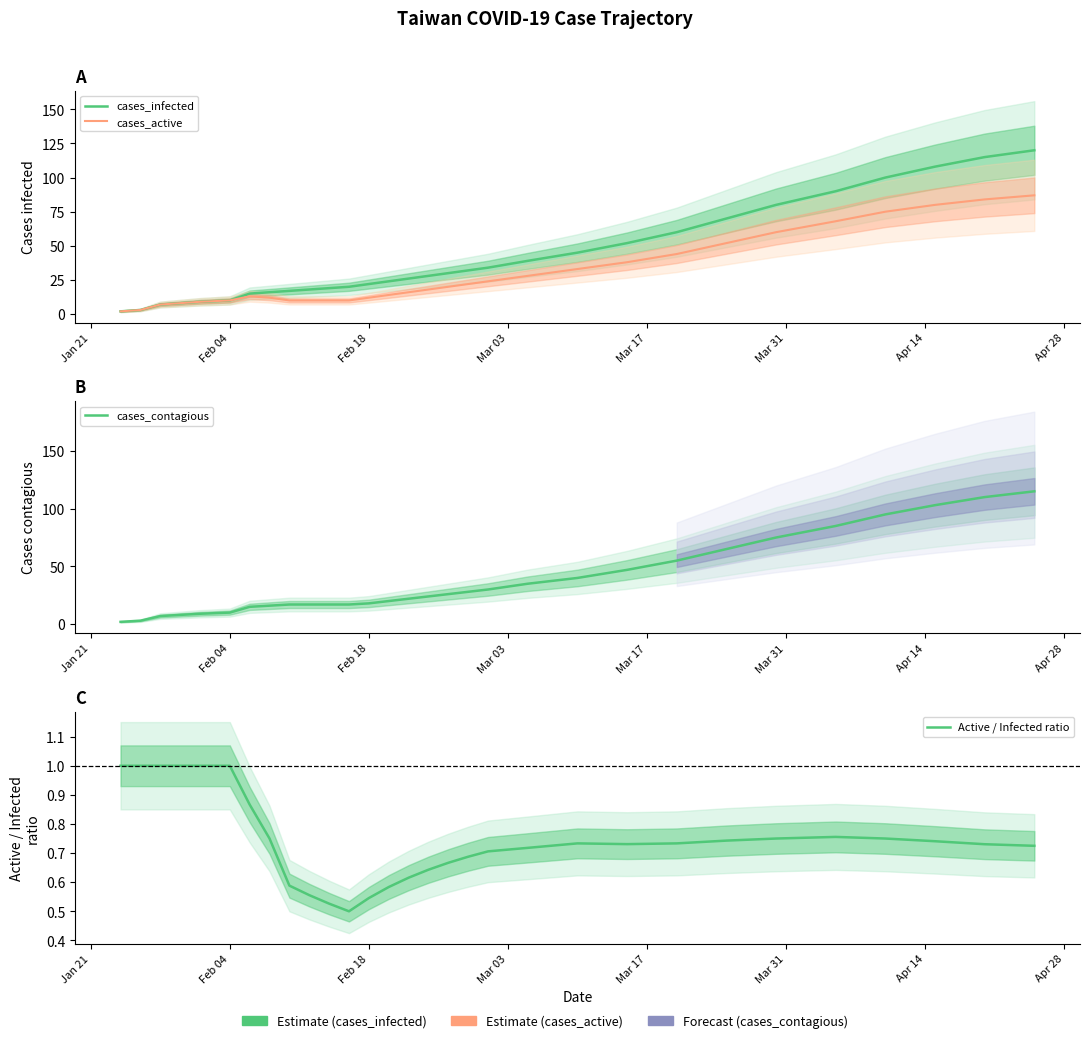

The cases_active series shows 13.2 at 9. True or false?

False